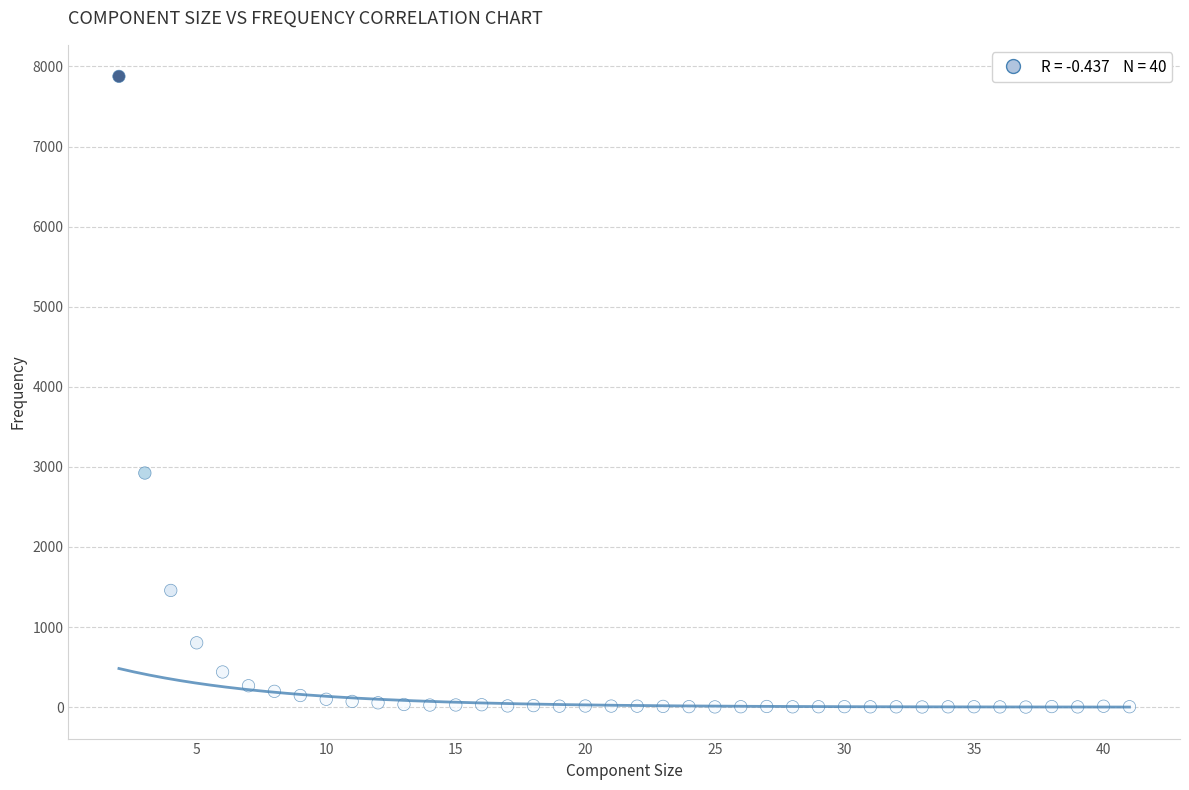

What is the range of Y values (max minus min)?

7875